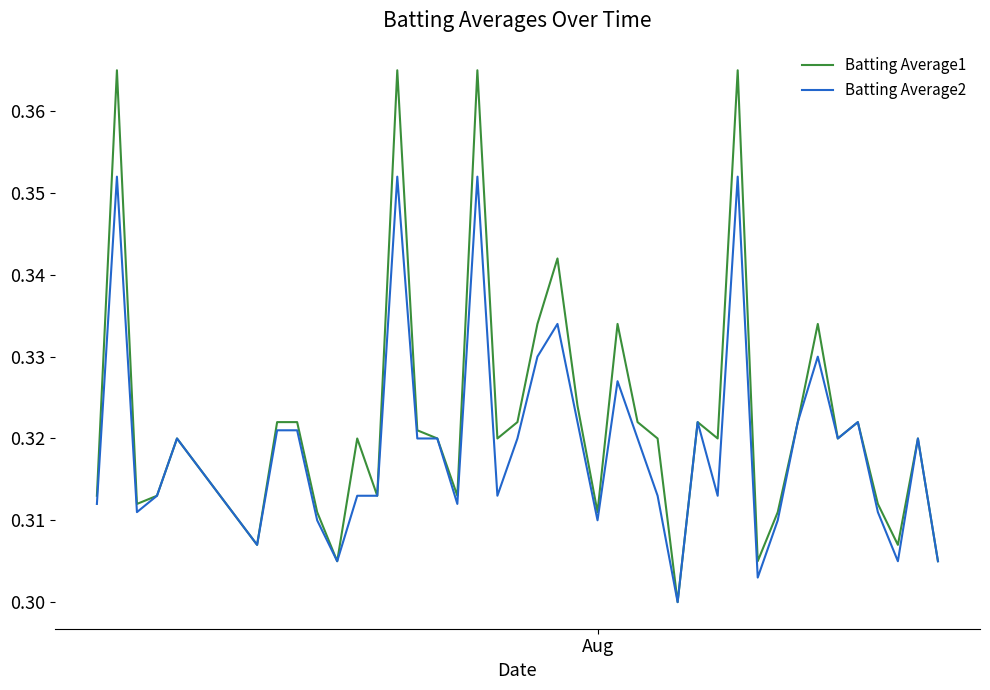

List the series in order of their overall mean, highest first.

Batting Average1, Batting Average2